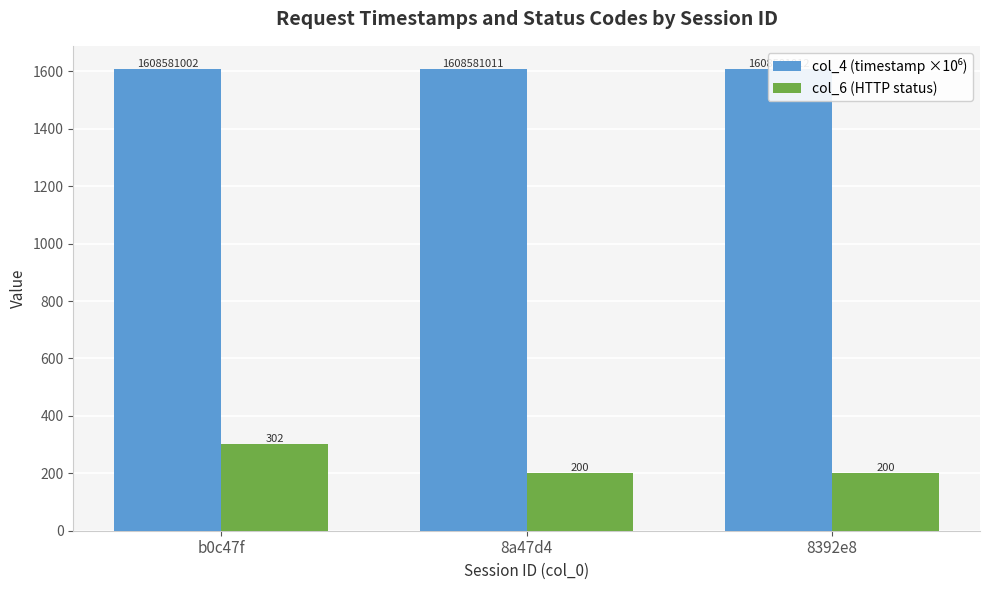

Does the chart contain stacked bars?

No